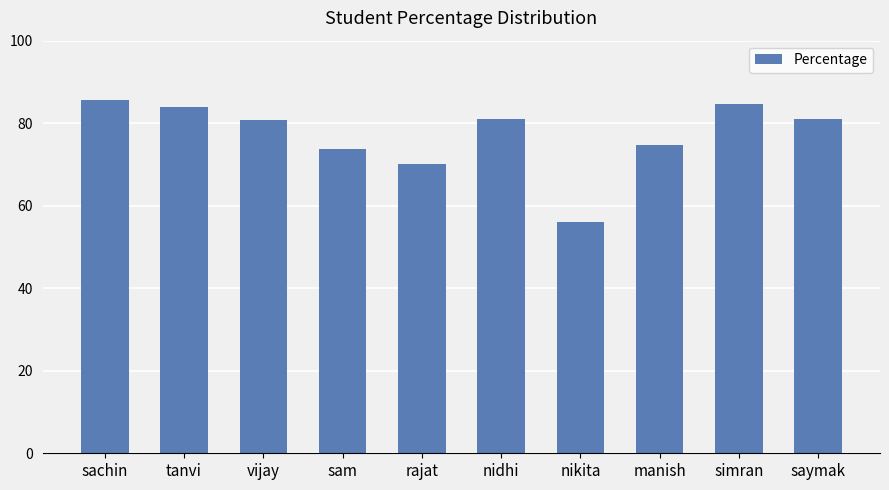

What is the ratio of the value at nidhi to the value at sachin?

0.9